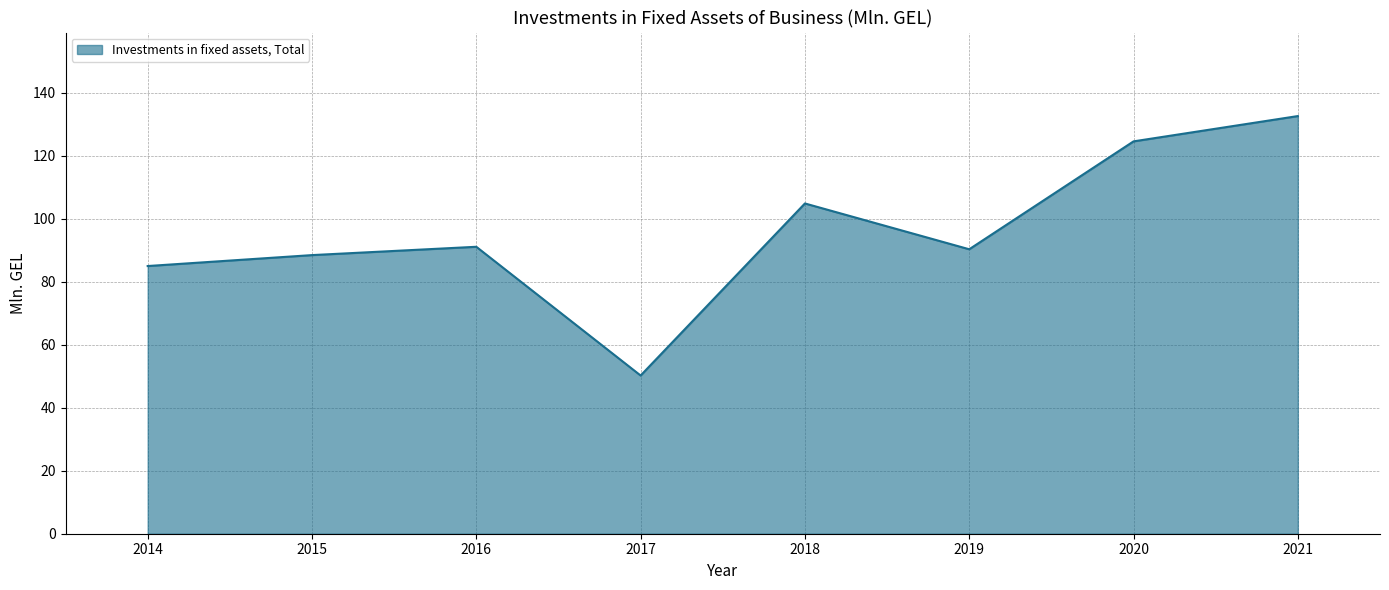

Does the chart have visible grid lines?

Yes